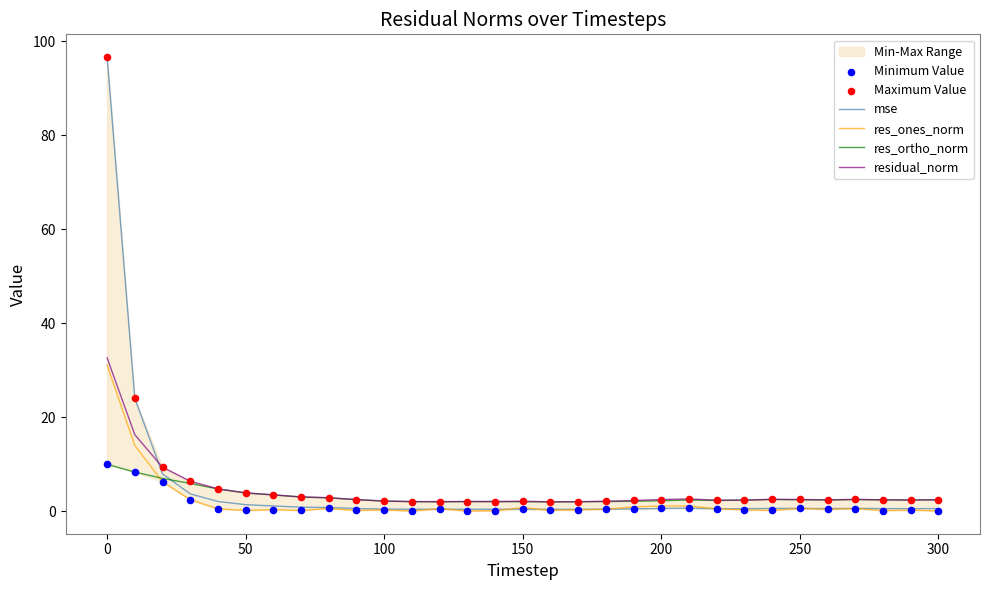

Which series contains the highest Y value?

mse